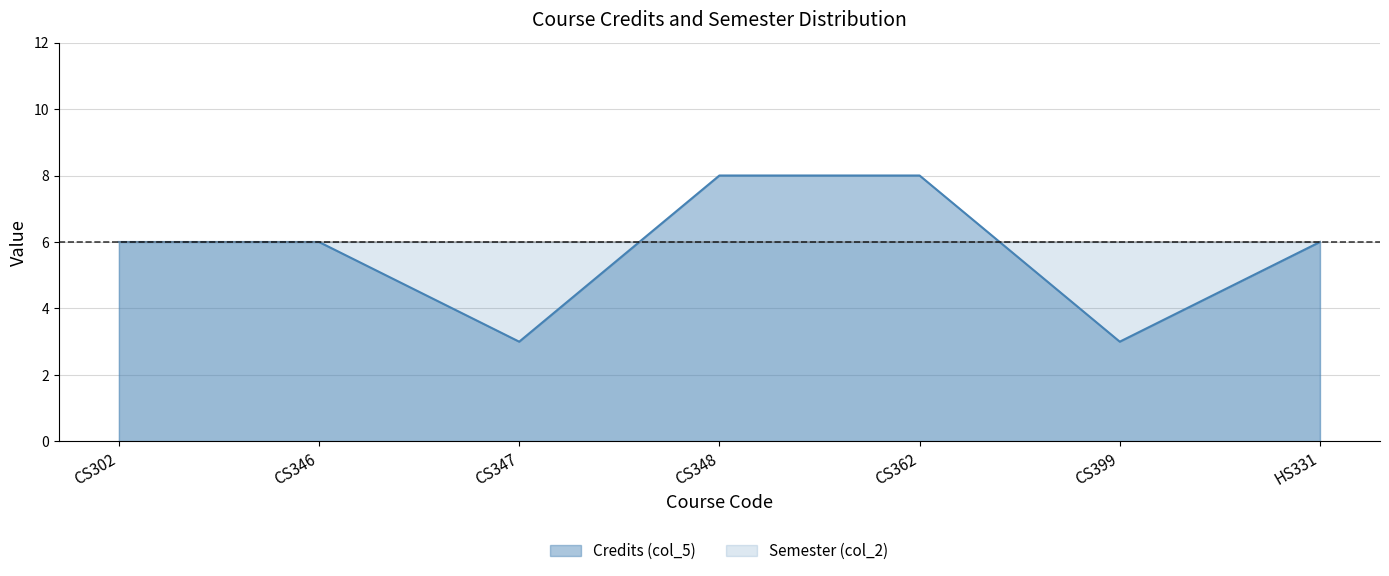

How many data points does each series have?

7